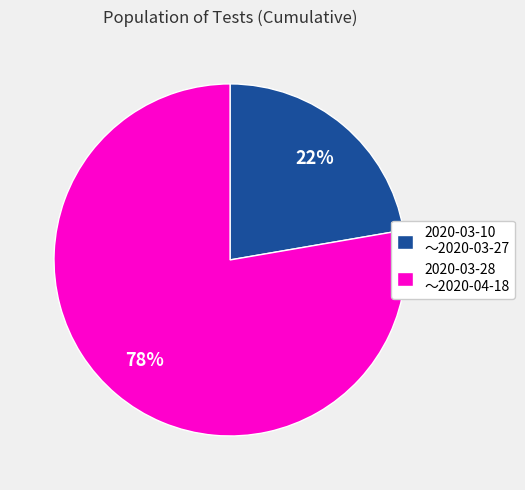

Combined, do 2020-03-28 〜2020-04-18 and 2020-03-10 〜2020-03-27 account for over 50%?

Yes